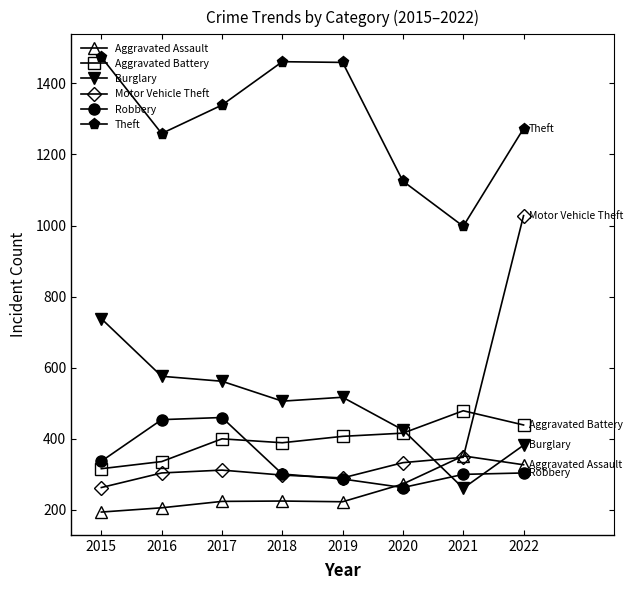

Count the number of categories in the chart.

8